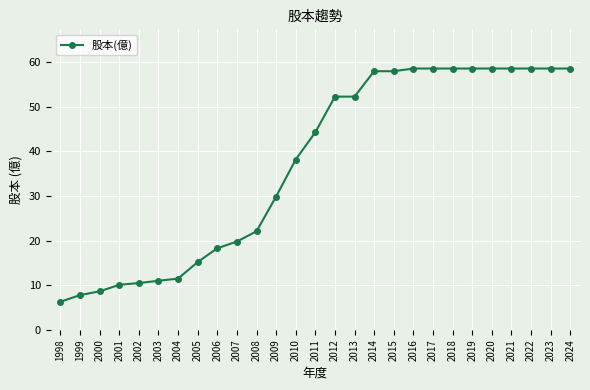

The value at 2014 is 79.1. True or false?

False